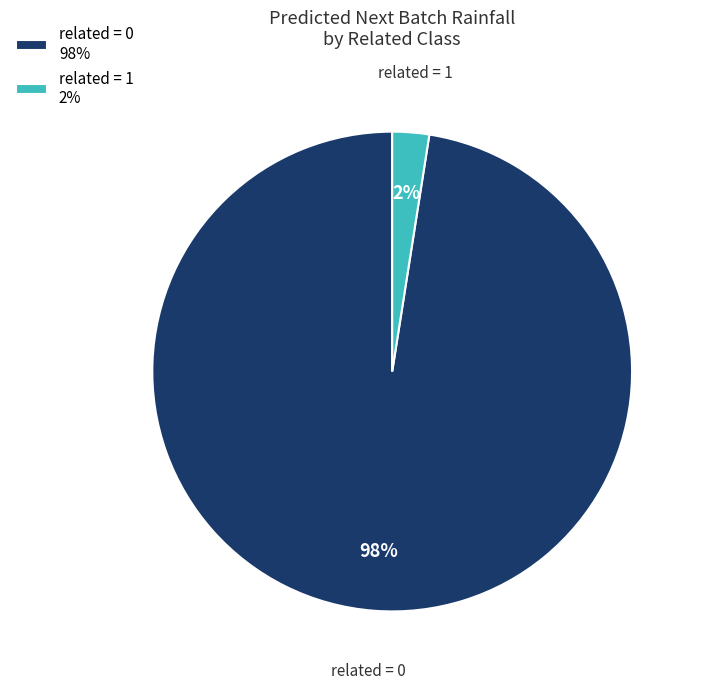

True or false: related = 1 2% accounts for 2% of the total.

True